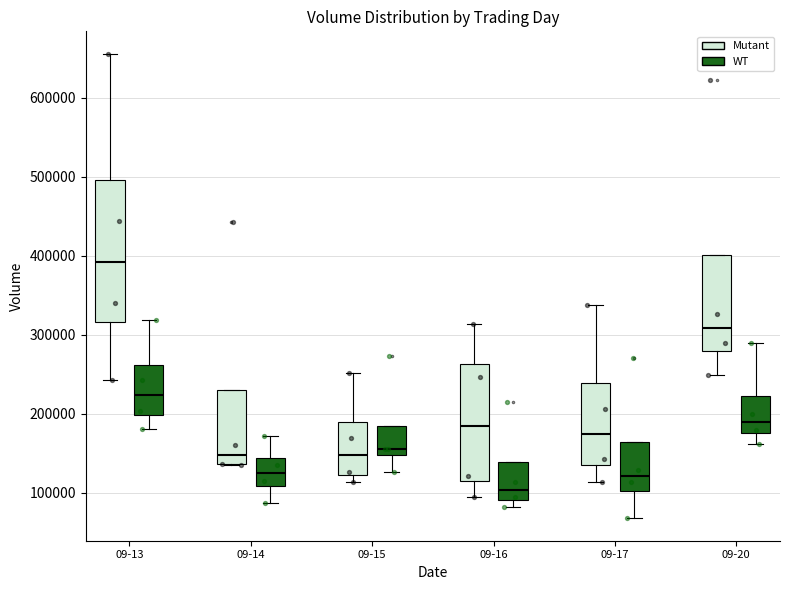

Reading left to right, transcribe this box plot: for each box, give where its median line is, the range the box spans, and where its two whiskers end, as read against the y-axis. The values are not printed on the chart, so give them approximately, as read against the axis.

09-13 (Mutant): median 390000, box 320000 to 500000, whiskers 240000 to 650000
09-13 (WT): median 220000, box 200000 to 260000, whiskers 180000 to 320000
09-14 (Mutant): median 150000, box 140000 to 230000, whiskers 140000 to 230000
09-14 (WT): median 130000, box 110000 to 140000, whiskers 90000 to 170000
09-15 (Mutant): median 150000, box 120000 to 190000, whiskers 110000 to 250000
09-15 (WT): median 160000, box 150000 to 180000, whiskers 130000 to 180000
09-16 (Mutant): median 180000, box 110000 to 260000, whiskers 90000 to 310000
09-16 (WT): median 100000, box 90000 to 140000, whiskers 80000 to 140000
09-17 (Mutant): median 170000, box 140000 to 240000, whiskers 110000 to 340000
09-17 (WT): median 120000, box 100000 to 160000, whiskers 70000 to 160000
09-20 (Mutant): median 310000, box 280000 to 400000, whiskers 250000 to 400000
09-20 (WT): median 190000, box 180000 to 220000, whiskers 160000 to 290000